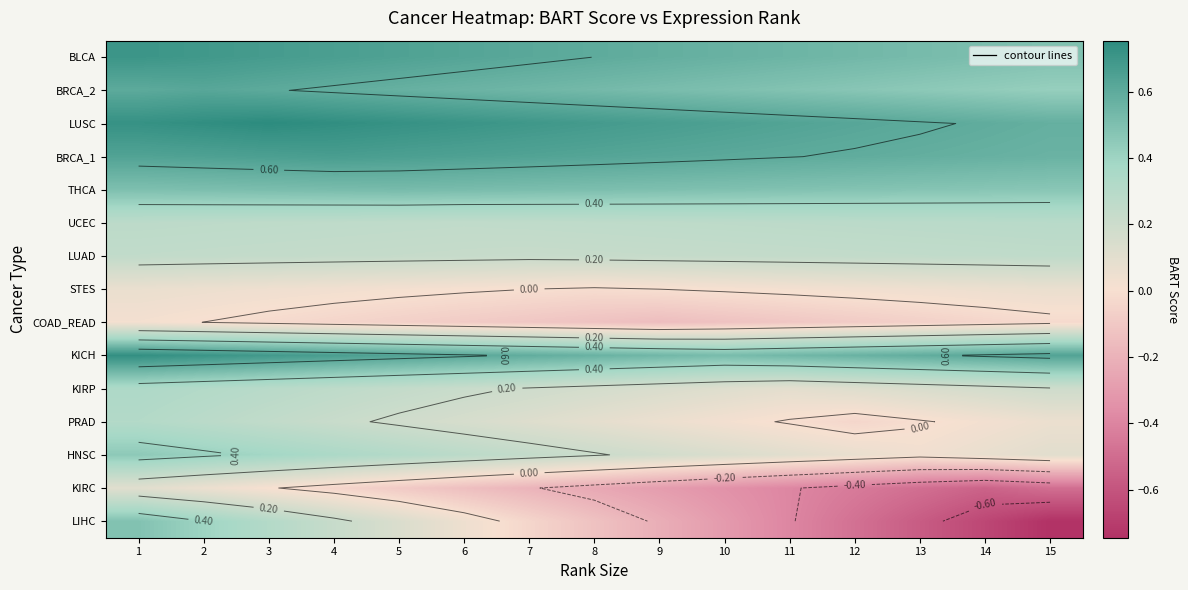

At which category is the sum across all series the highest?

1